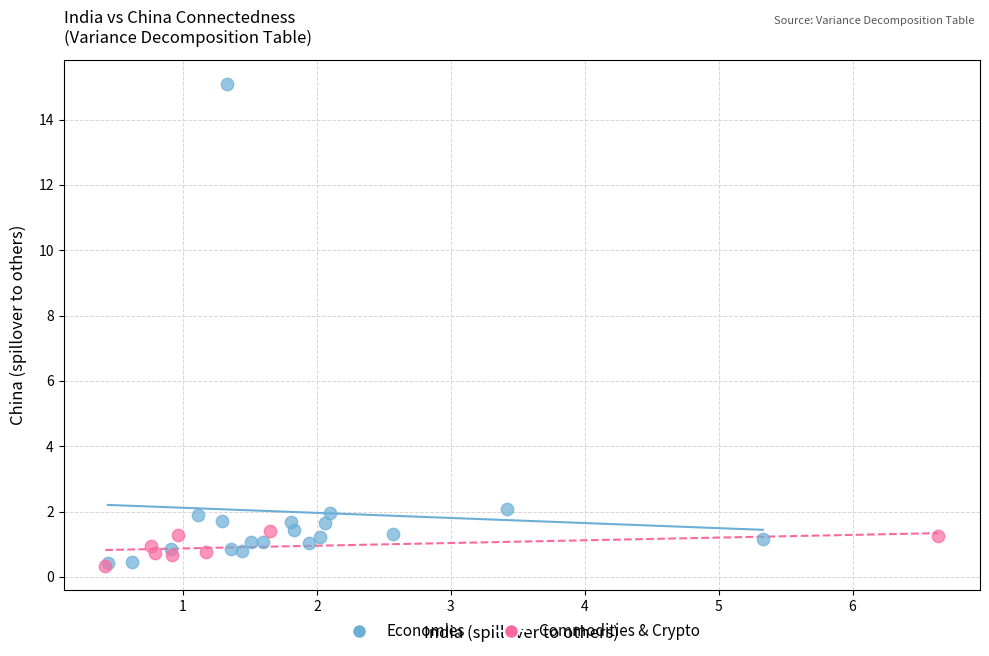

Which series has the largest Y range (max minus min)?

Economies